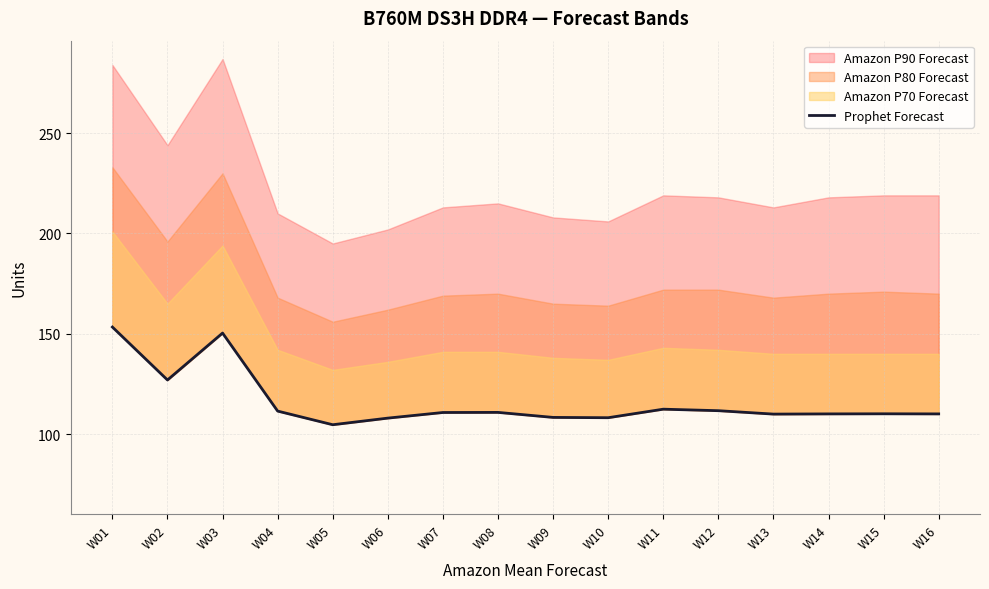

How many interior local valleys (lower than both neighbors) does the data have?

4